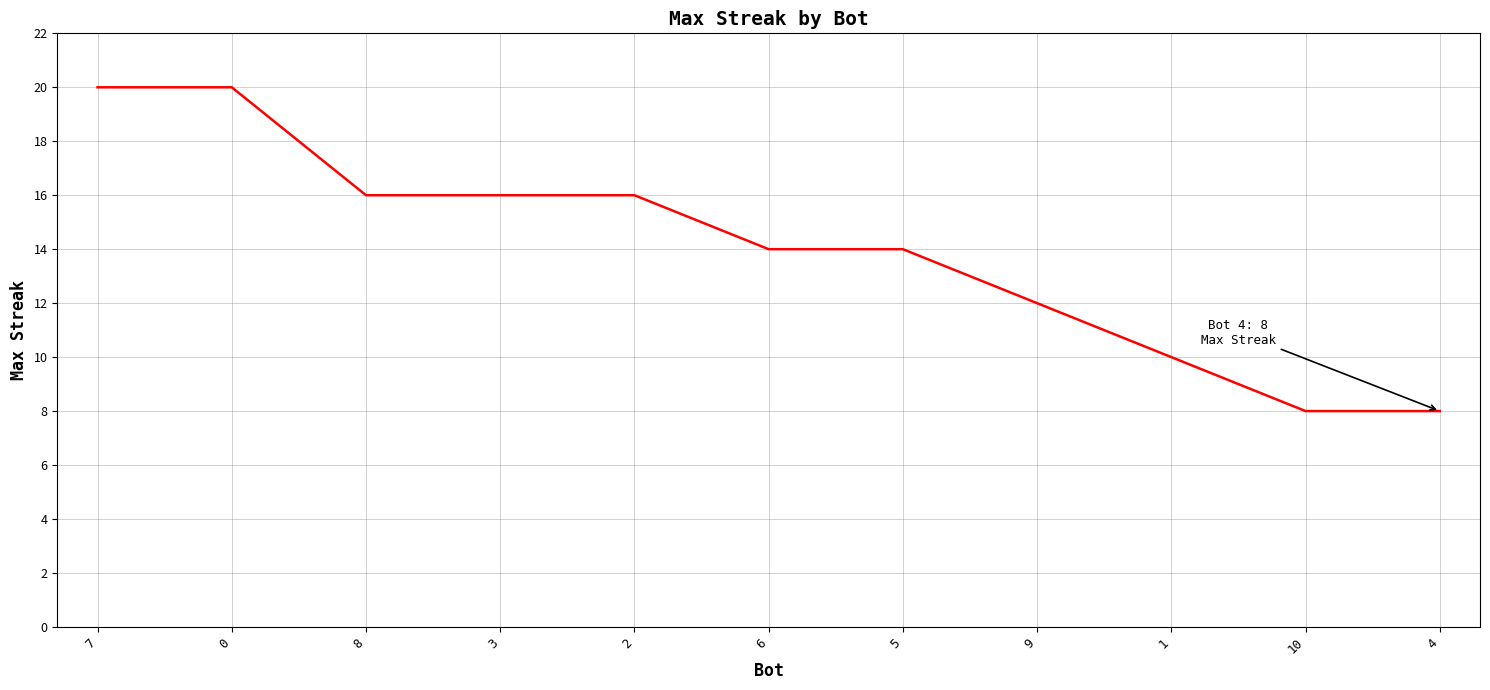

How many series are shown in this chart?

1